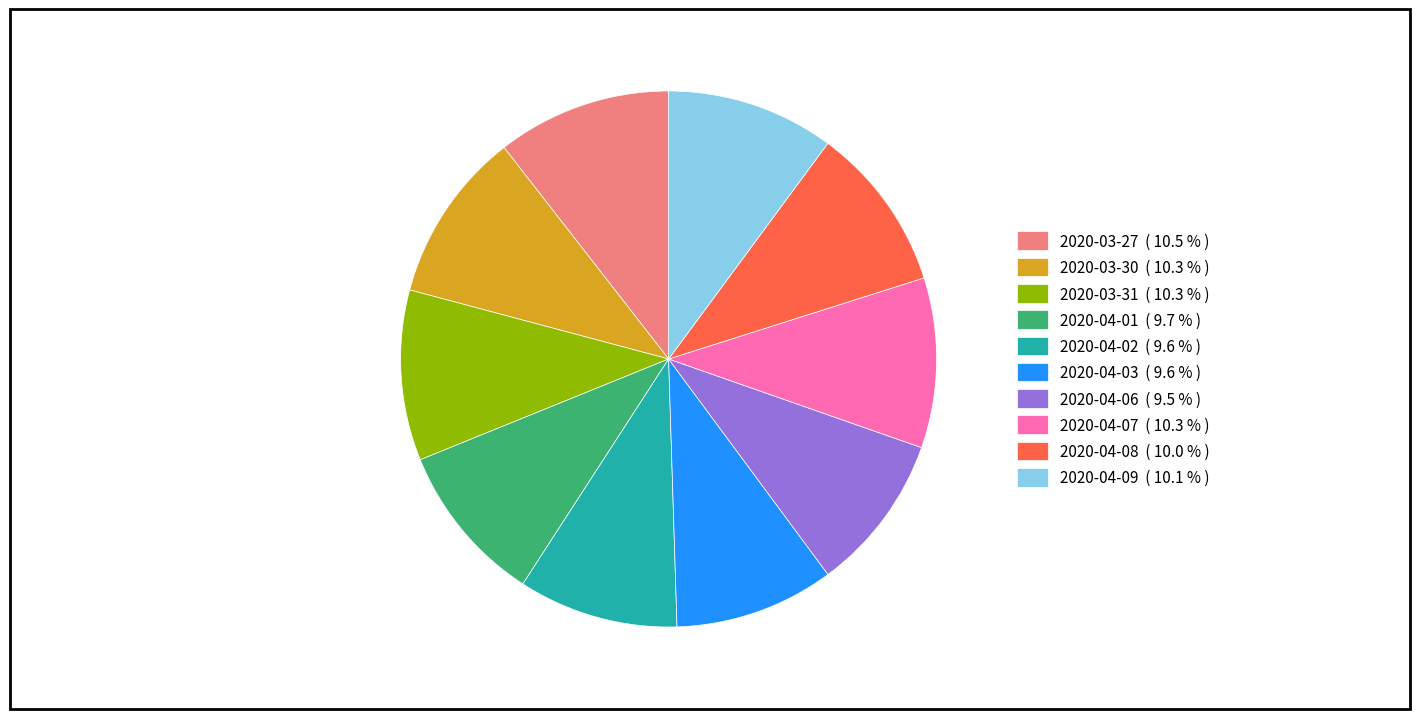

Is there a majority slice in this chart?

No